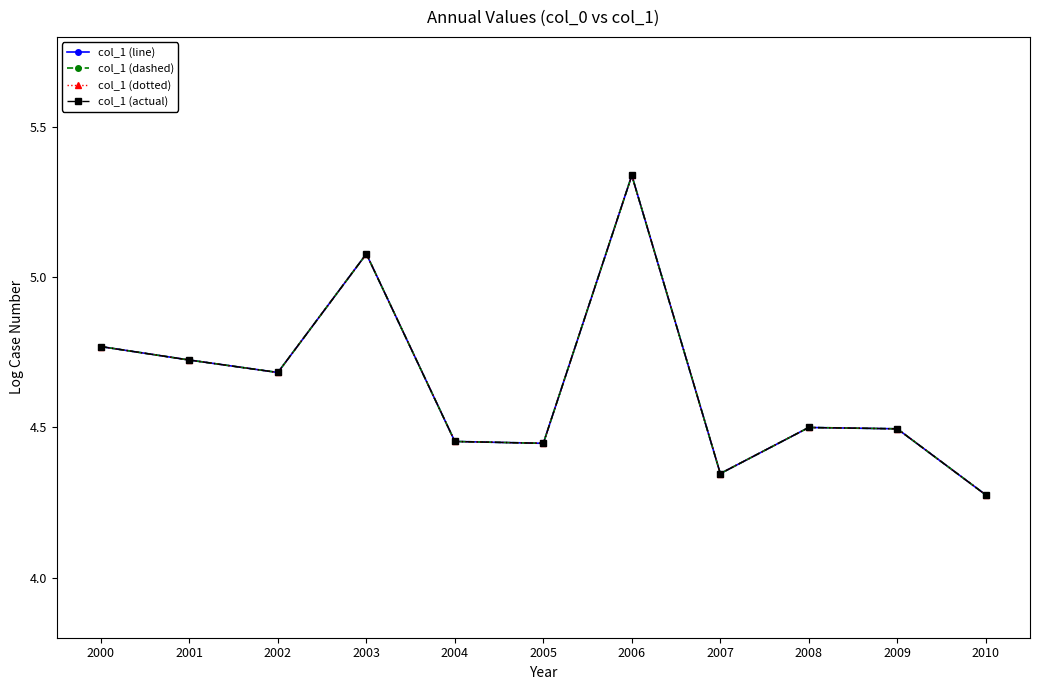

What is the average value of the col_1 (line) series?

4.6